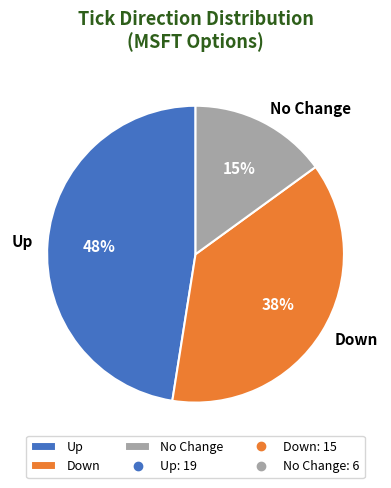

Combined, do Down and No Change account for over 50%?

Yes